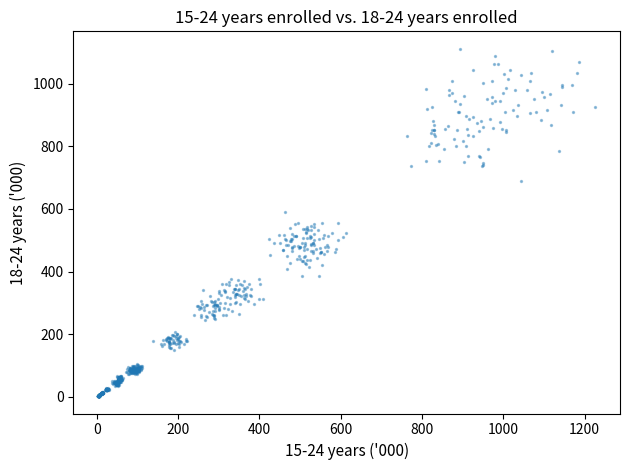

What is the range of Y values (max minus min)?

1108.6